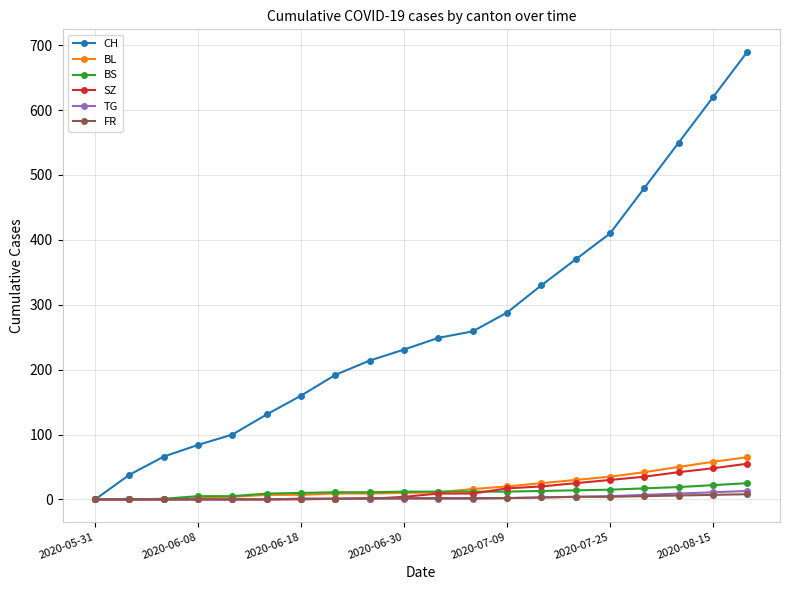

How many categories are shown in the chart?

20